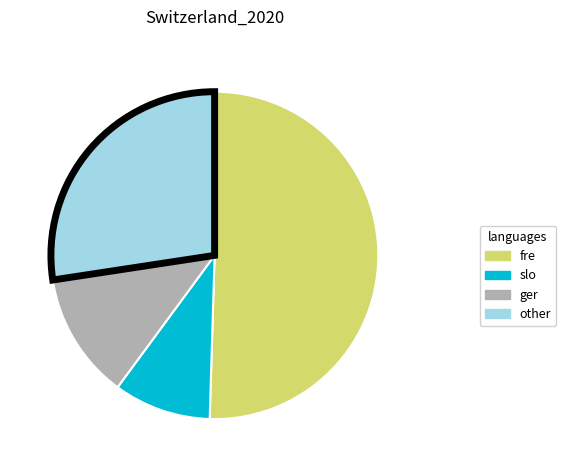

How many slices are in this pie chart?

4